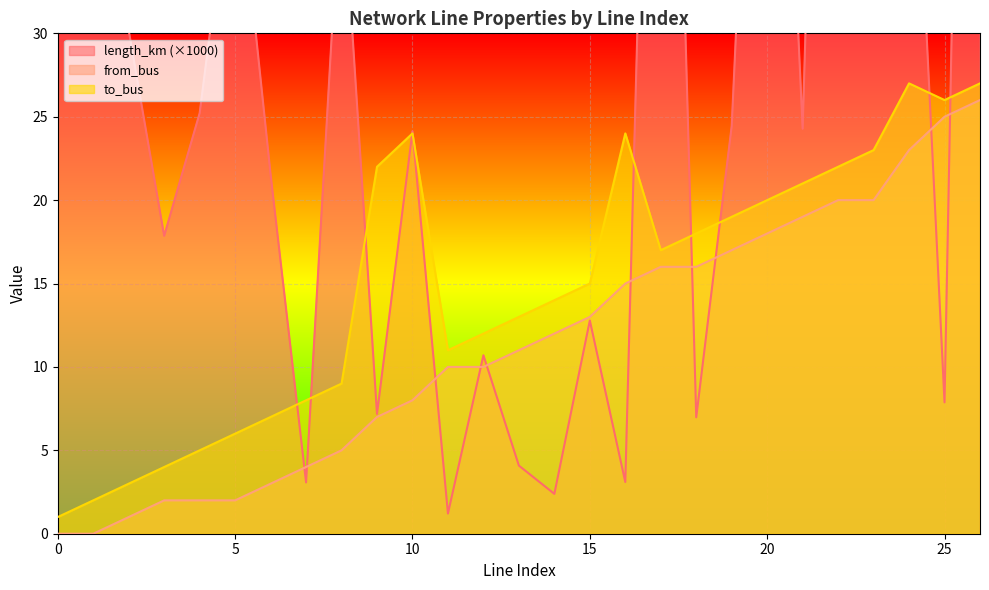

What is the lowest value of the length_km series?

1.2